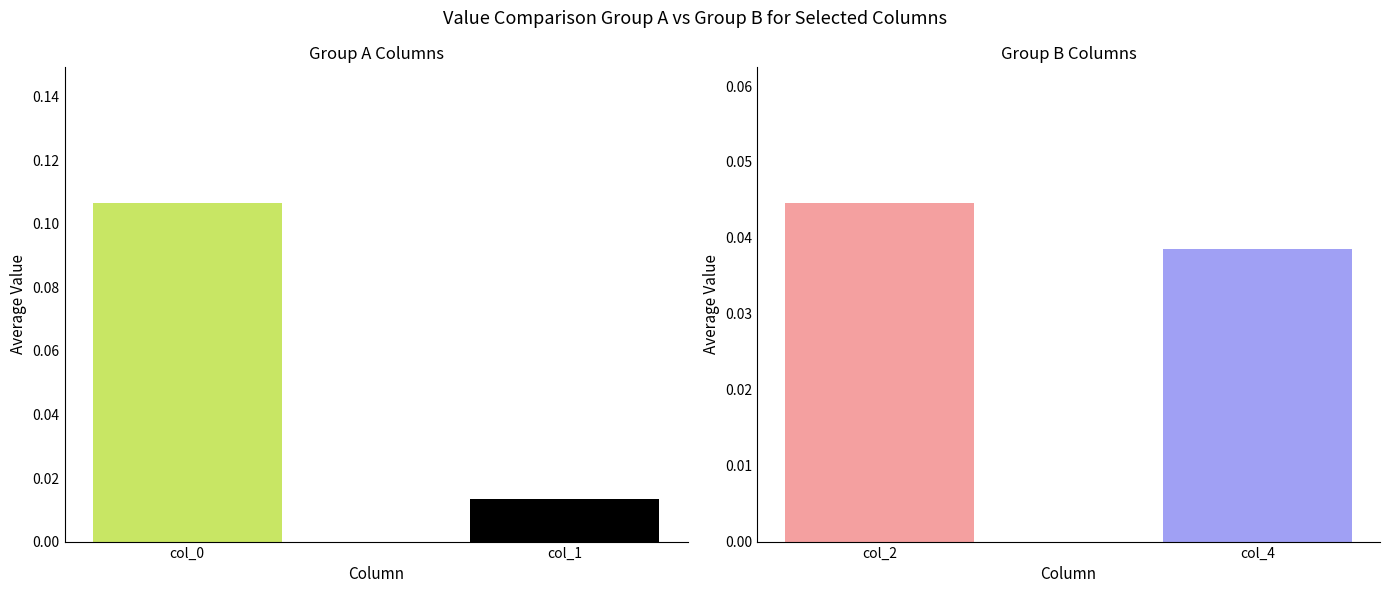

What is the change in value from col_0 to col_1?

-0.1